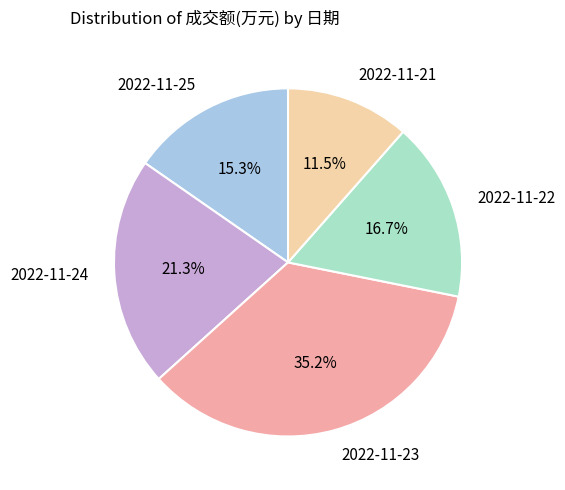

Count the number of slices in the pie.

5